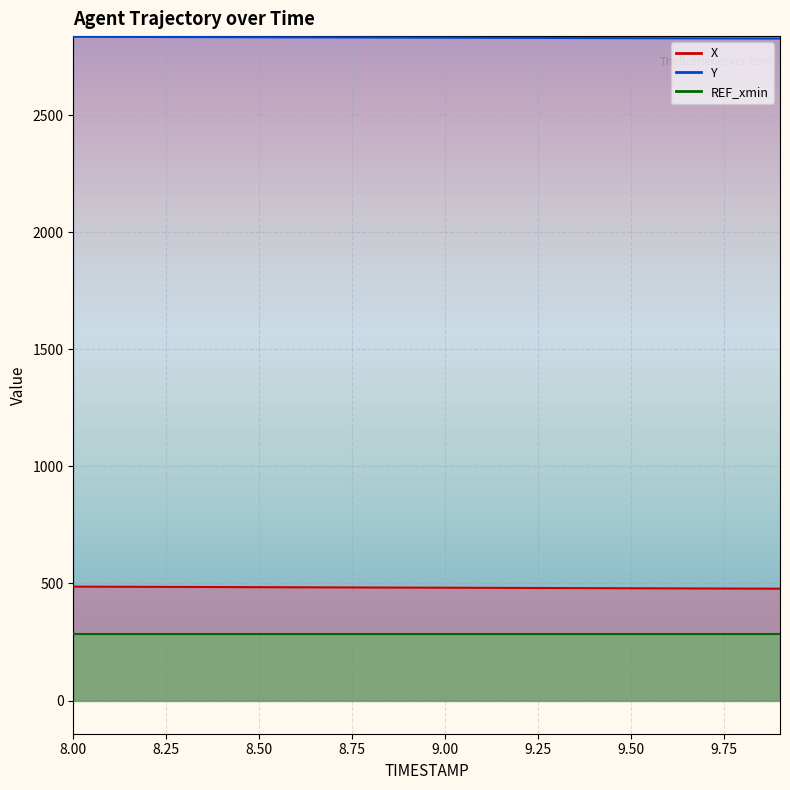

What is the average value of the X series?

482.0